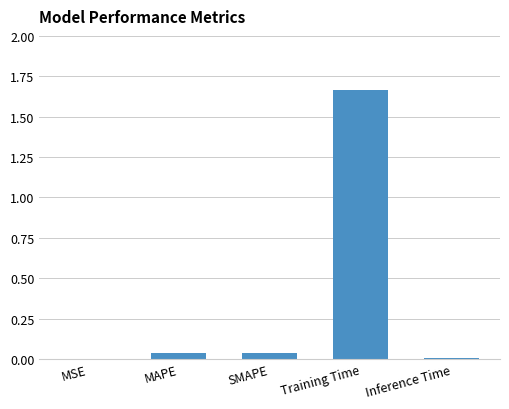

The value at SMAPE is 0.0. True or false?

True